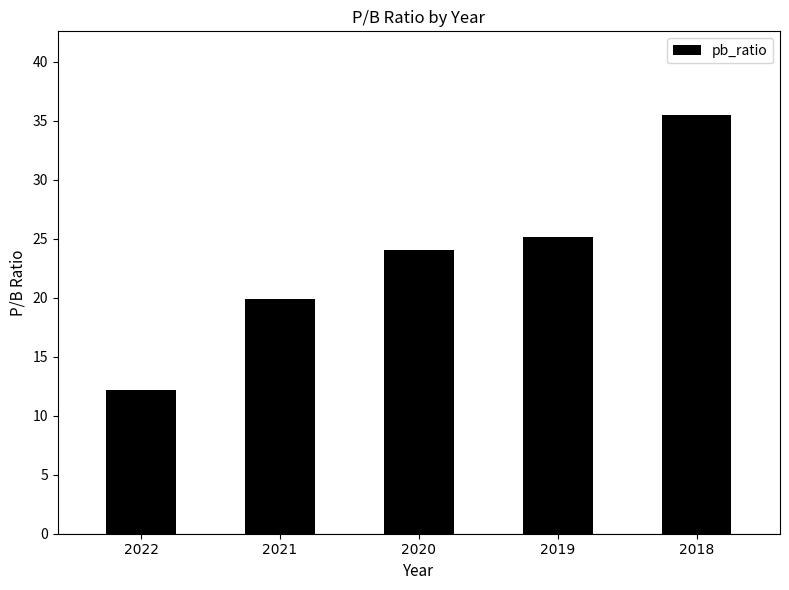

Count the number of categories in the chart.

5